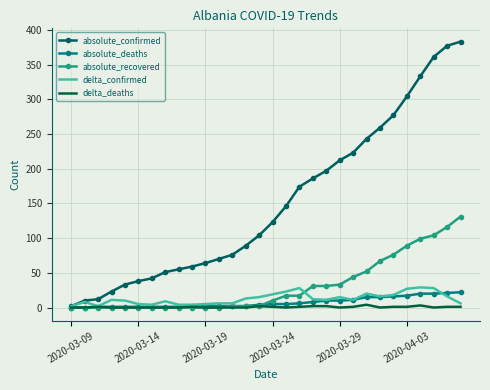

Which series has the largest range (max minus min)?

absolute_confirmed